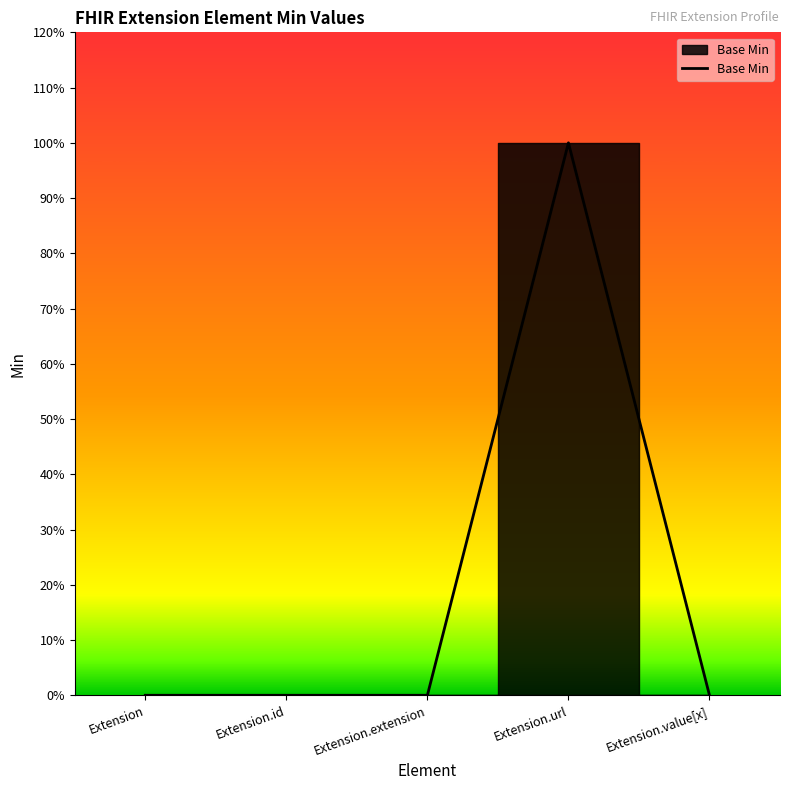

What position from the right is Extension.value[x]?

1